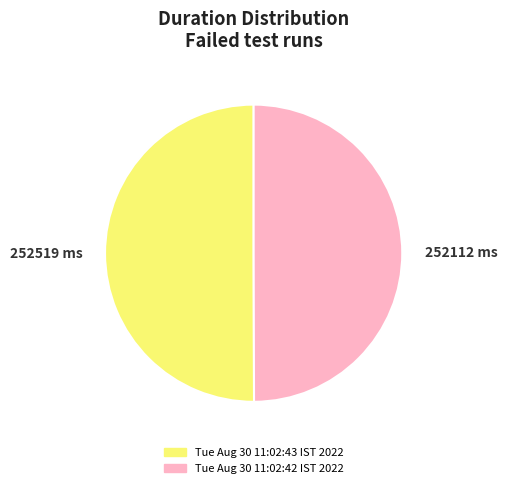

Combined, do 252112 ms and 252519 ms account for over 50%?

Yes